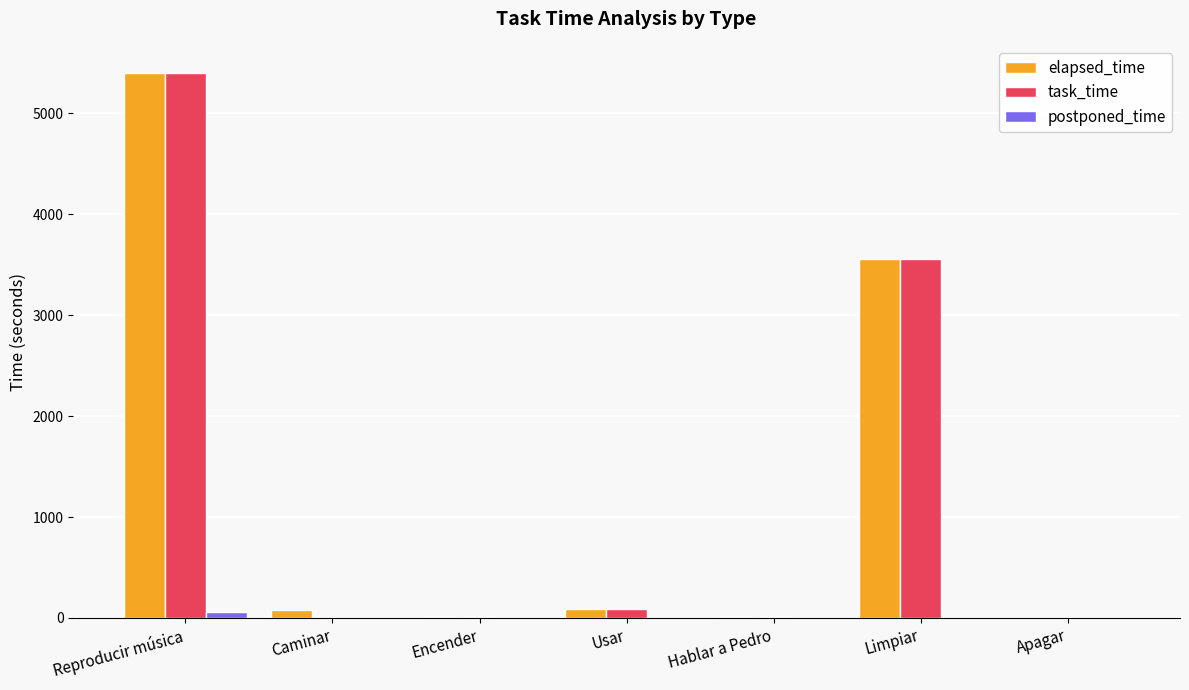

Where is task_time nearest to the value 2700?

Limpiar